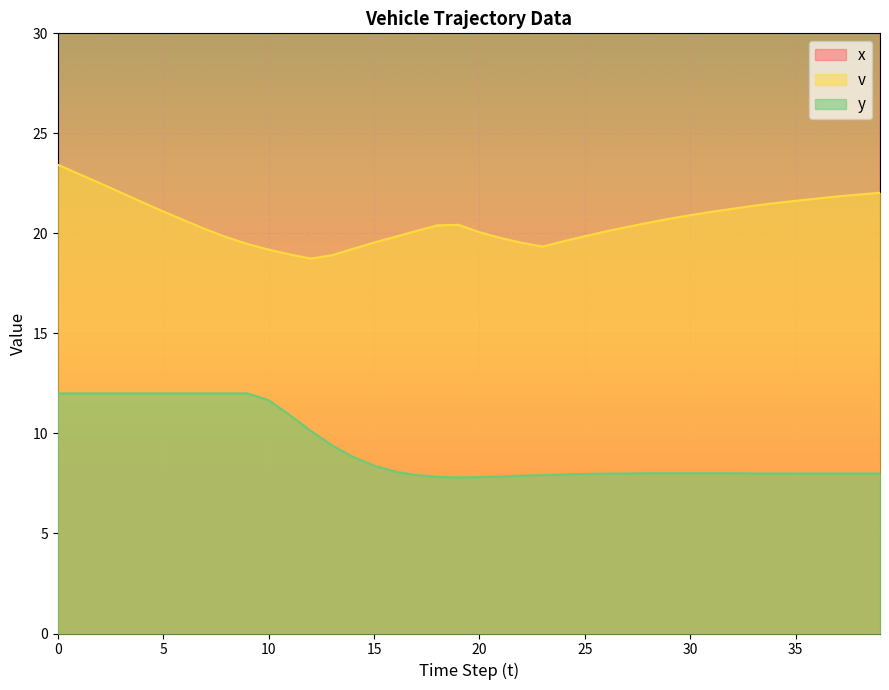

At which category does the chart reach its peak across all series?

39